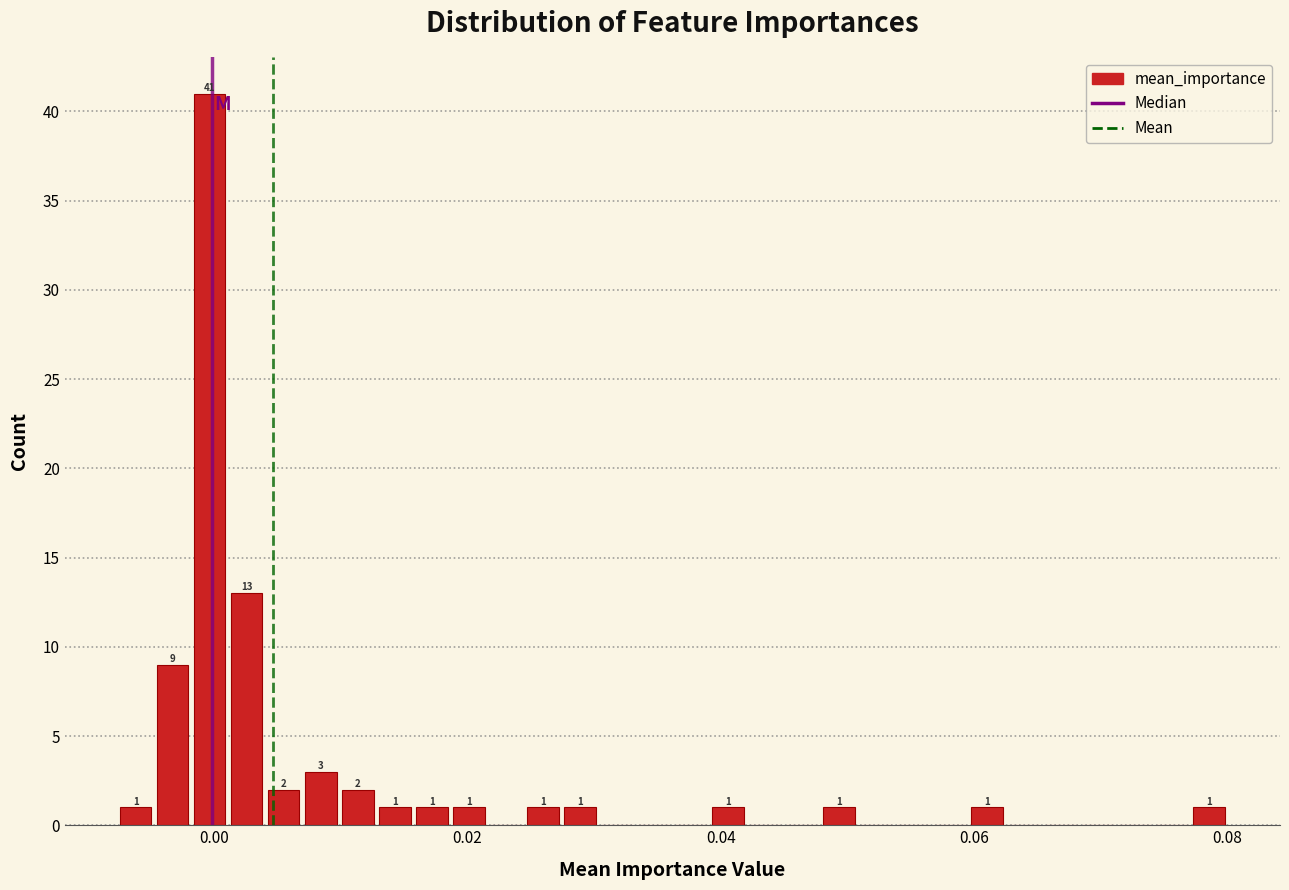

Read against the x-axis, roughly where is the centre of the tallest bar?

0.000